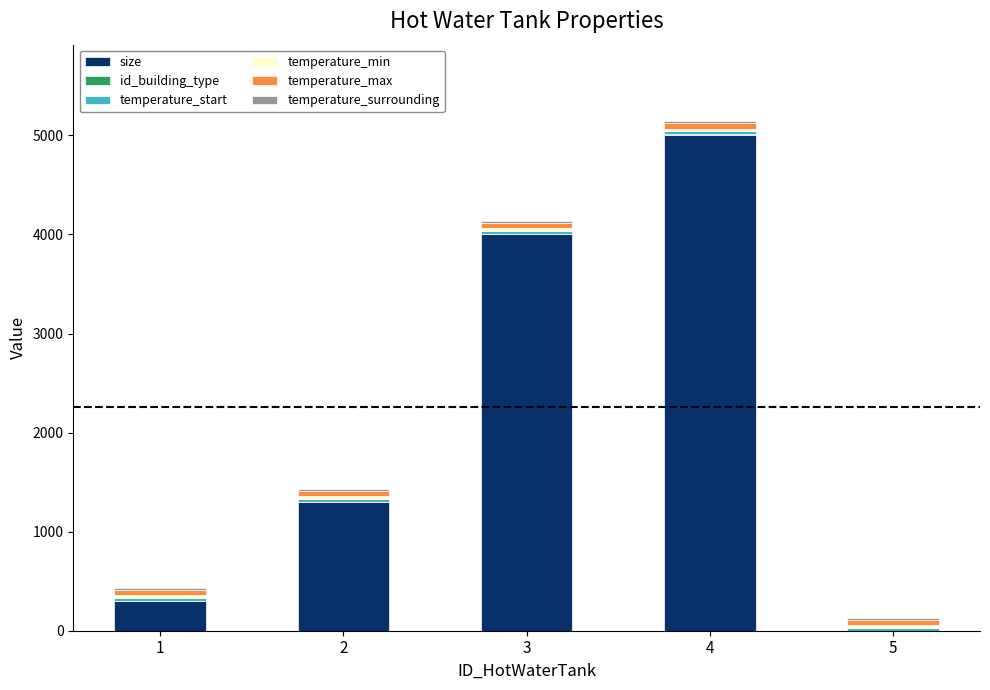

What is the maximum value for size?

5000